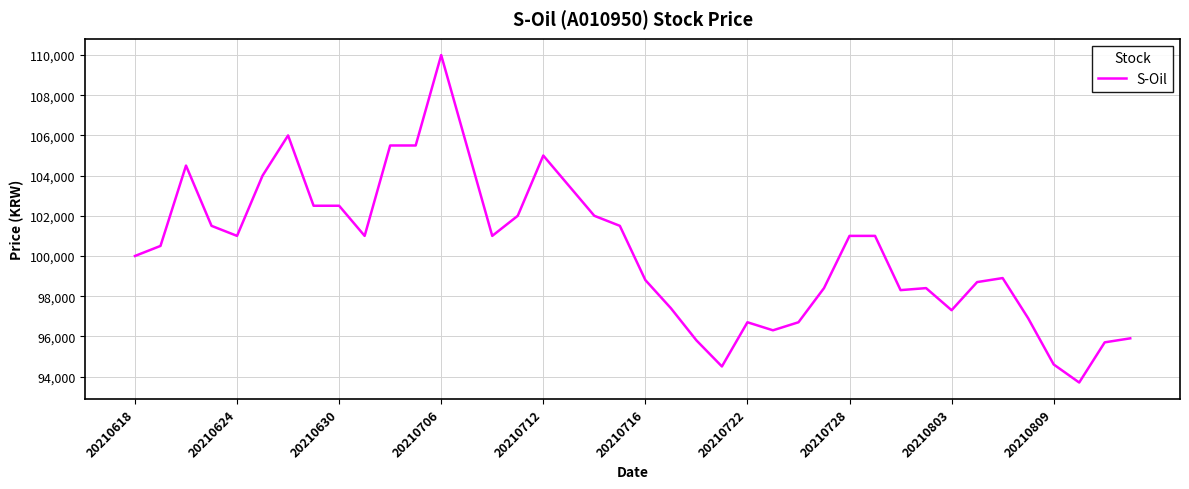

What is the greatest value displayed?

110000